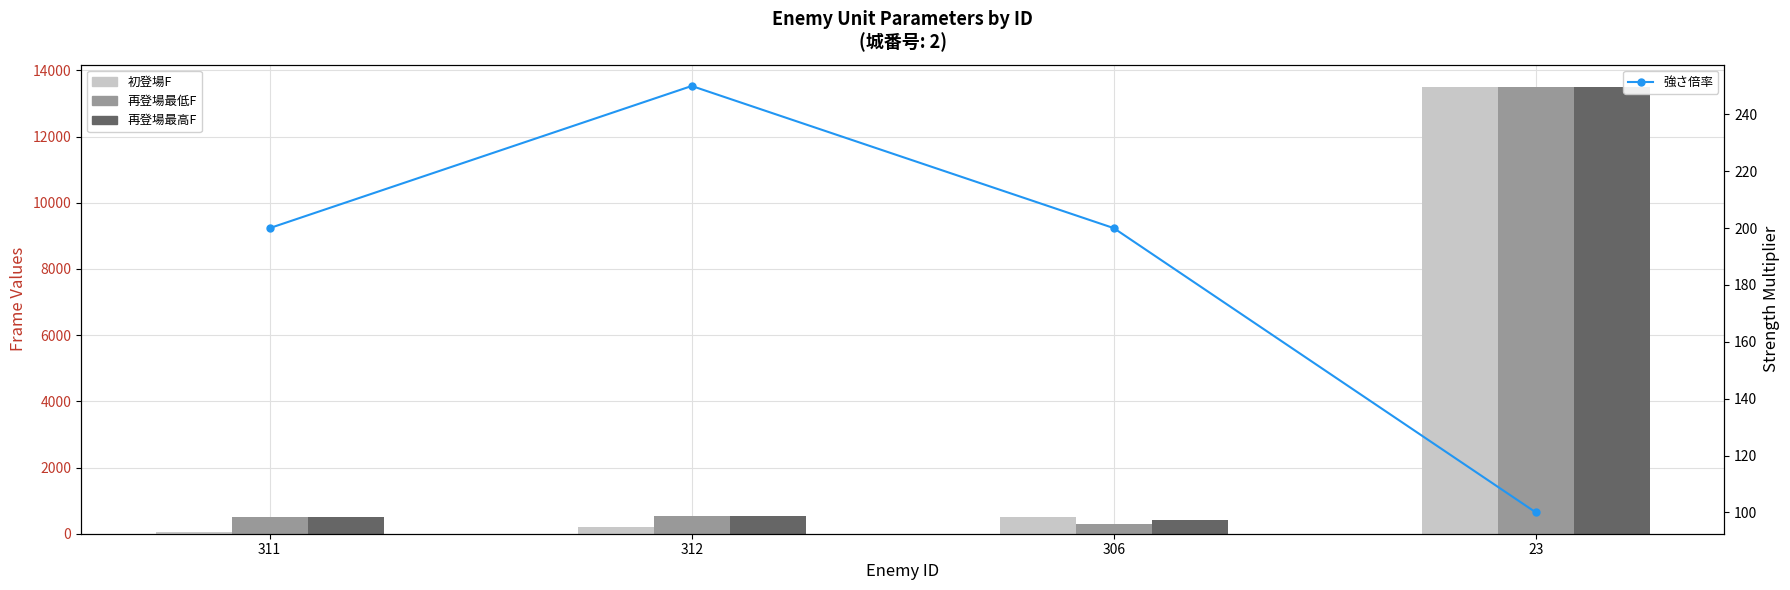

Which series has the largest range (max minus min)?

初登場F